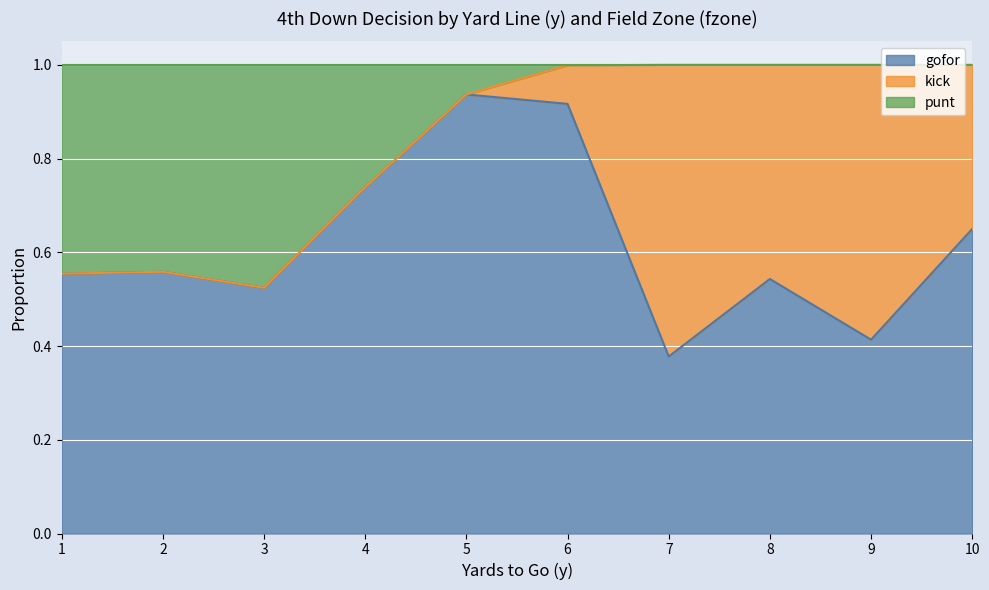

Is the value of punt at 2 greater than the value of kick at 5?

Yes